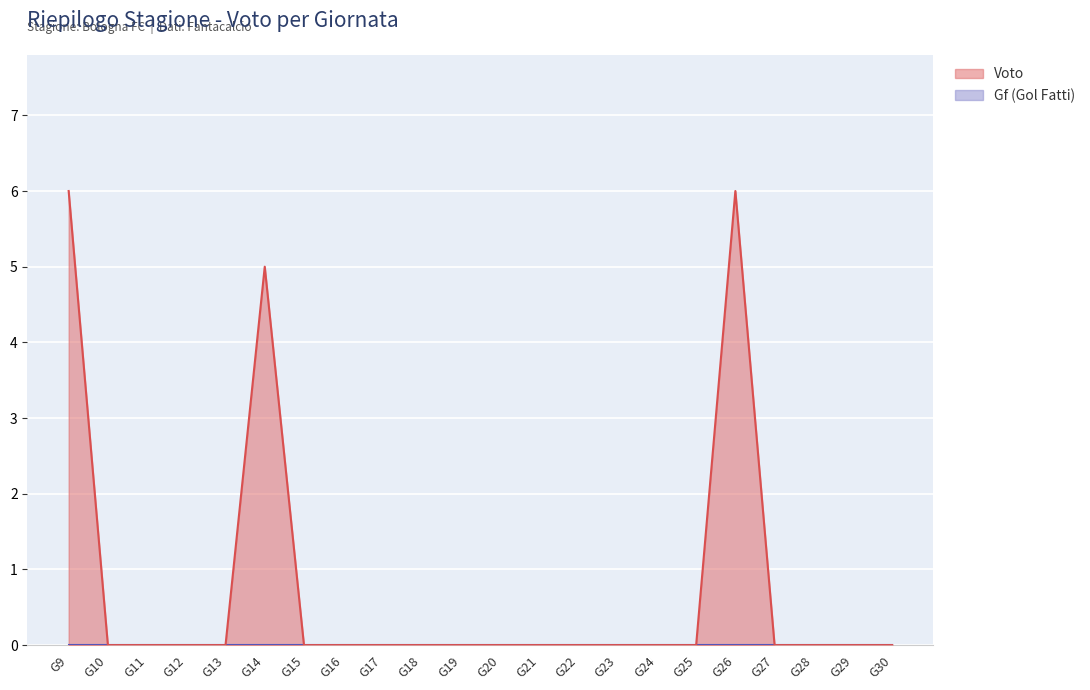

How many categories are shown in the chart?

22